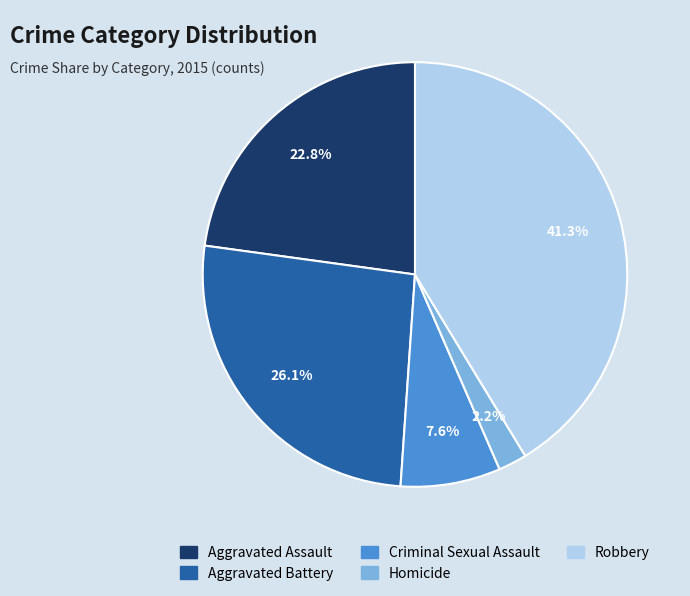

What is the total percentage of Aggravated Assault and Homicide?

25.0%